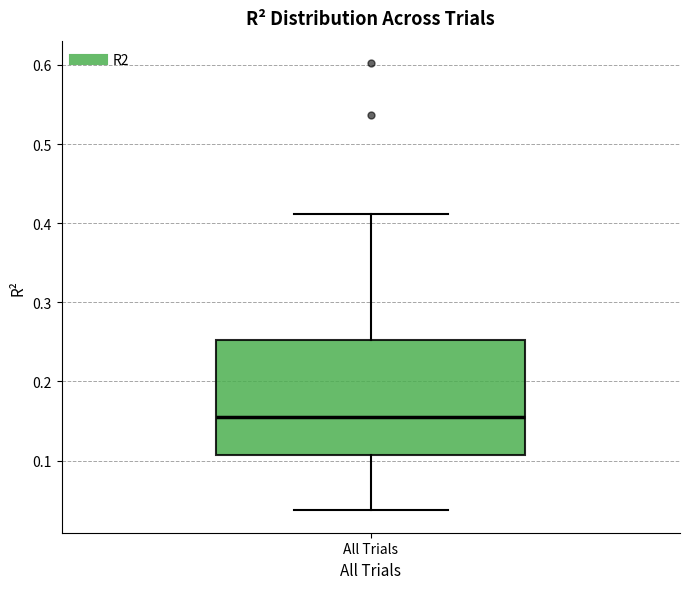

Where is the upper edge of the box for All Trials on the y-axis? The values are not printed on the chart, so give them approximately, as read against the axis.

0.25